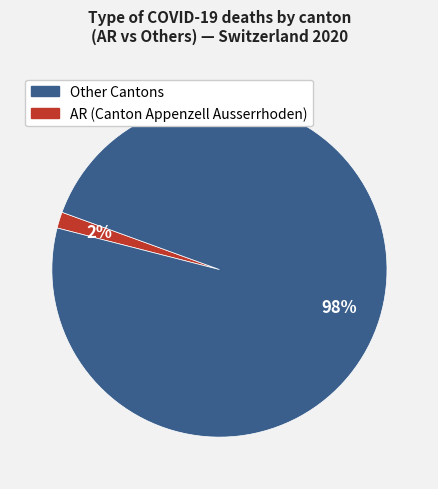

To the nearest percent, what is the average slice percentage?

50%